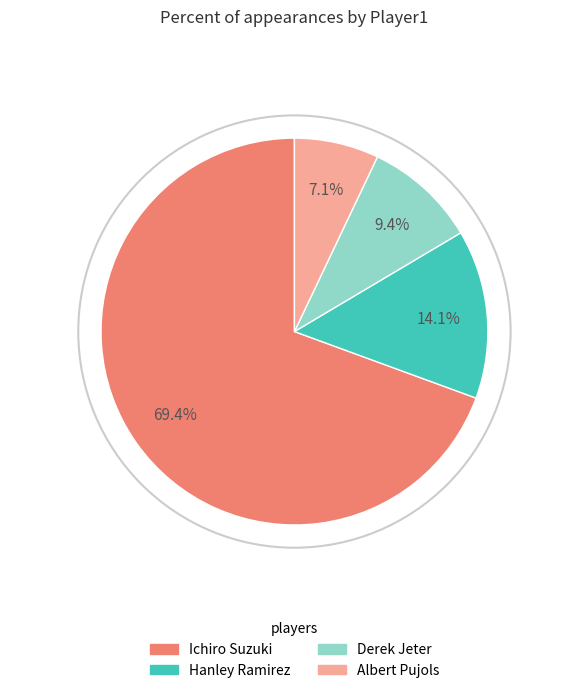

How many segments does this pie chart have?

4